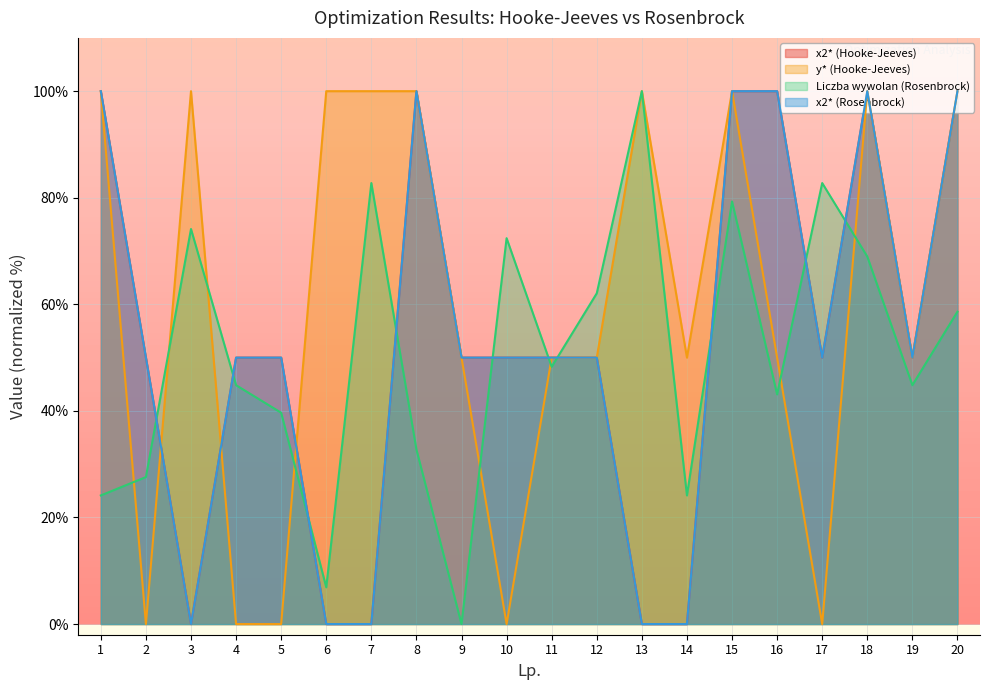

The x2* (Rosenbrock) series shows 0.0 at 6. True or false?

False